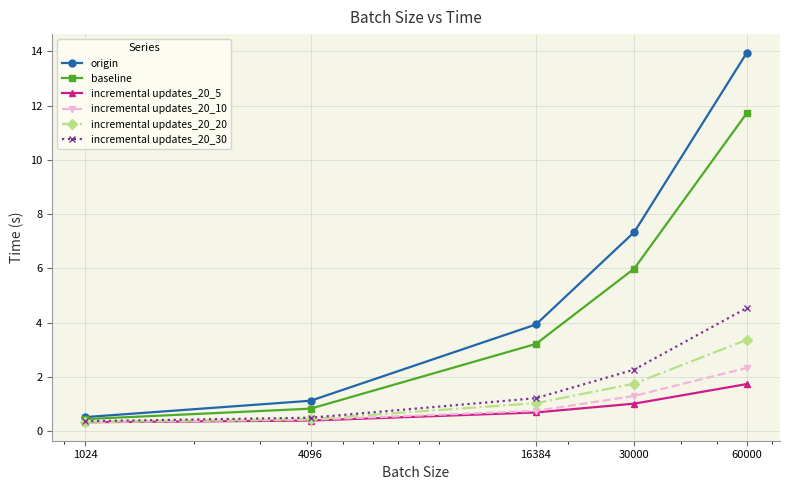

Which series has the largest total across all categories?

origin